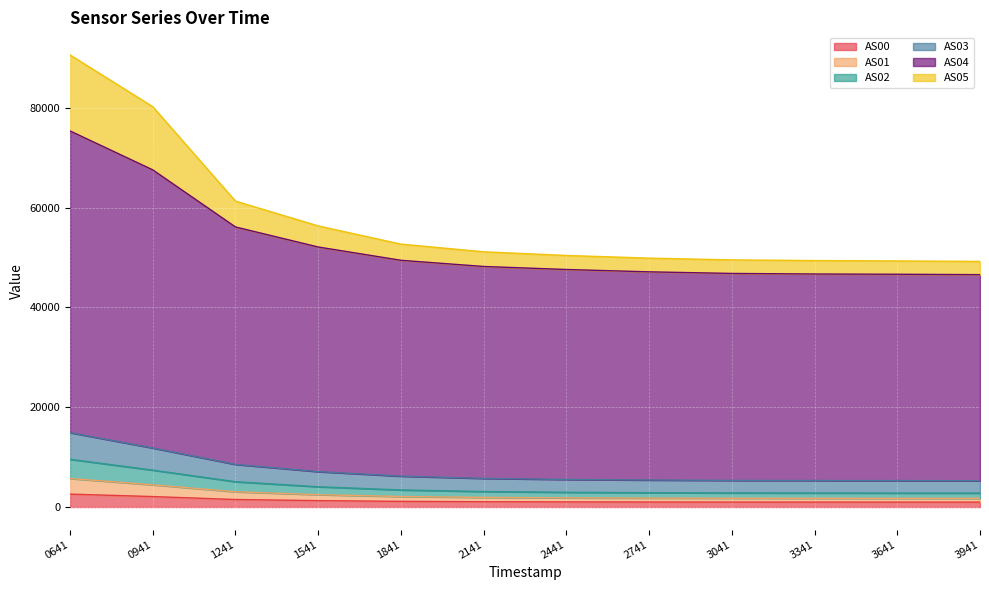

True or false: AS02 and AS03 intersect in this chart.

False